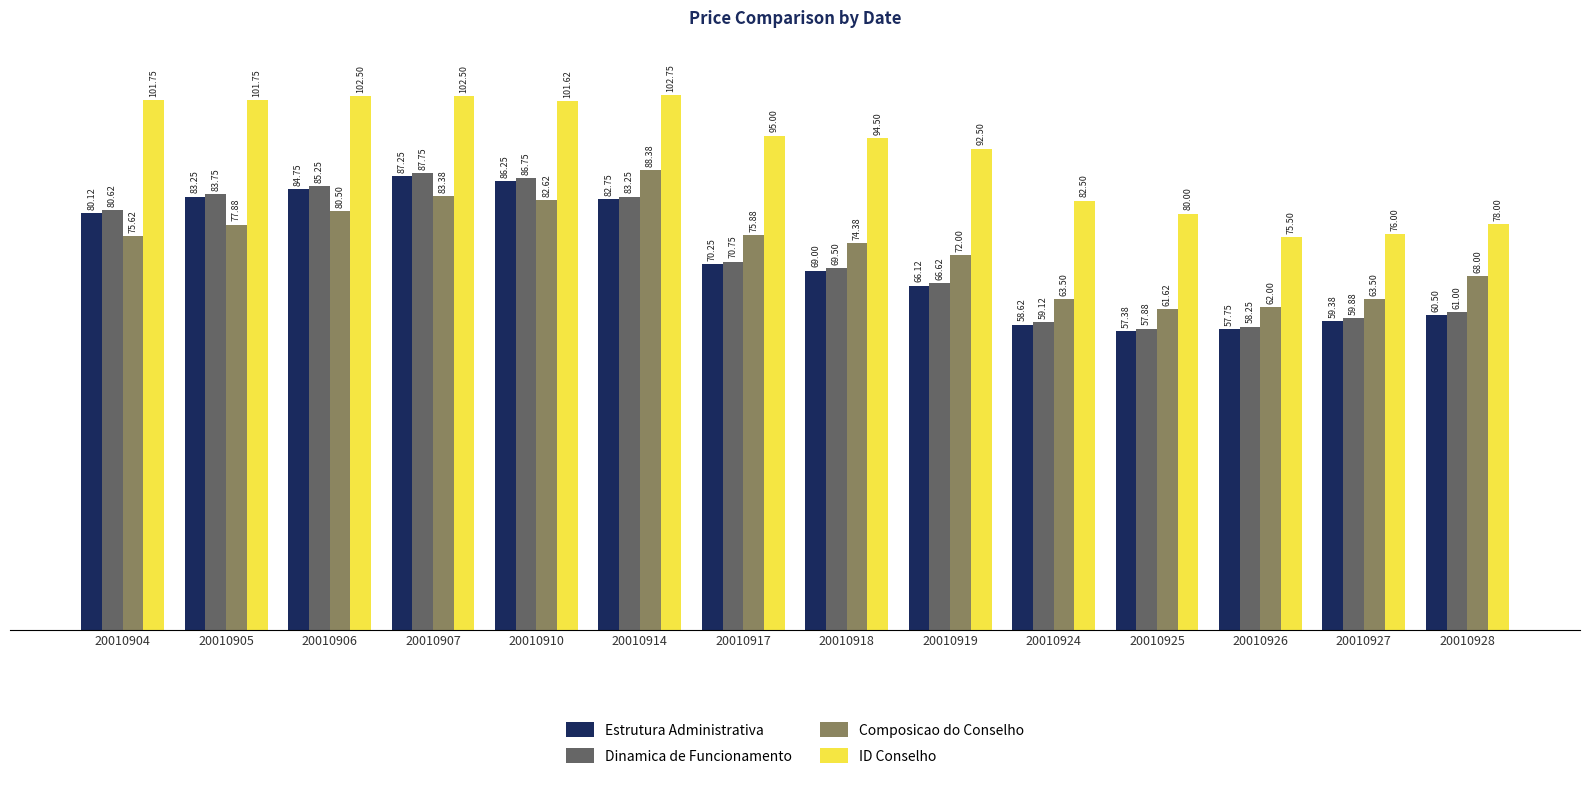

What is the value of the Composicao do Conselho bar at the 9th from the left?

72.0